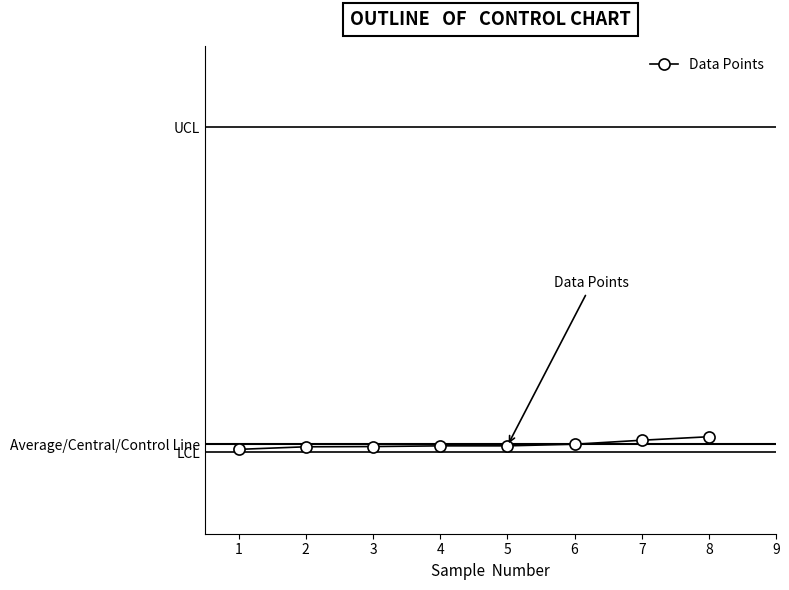

Rank the categories by value from lowest to highest.

1, 2, 3, 4, 5, 6, 7, 8